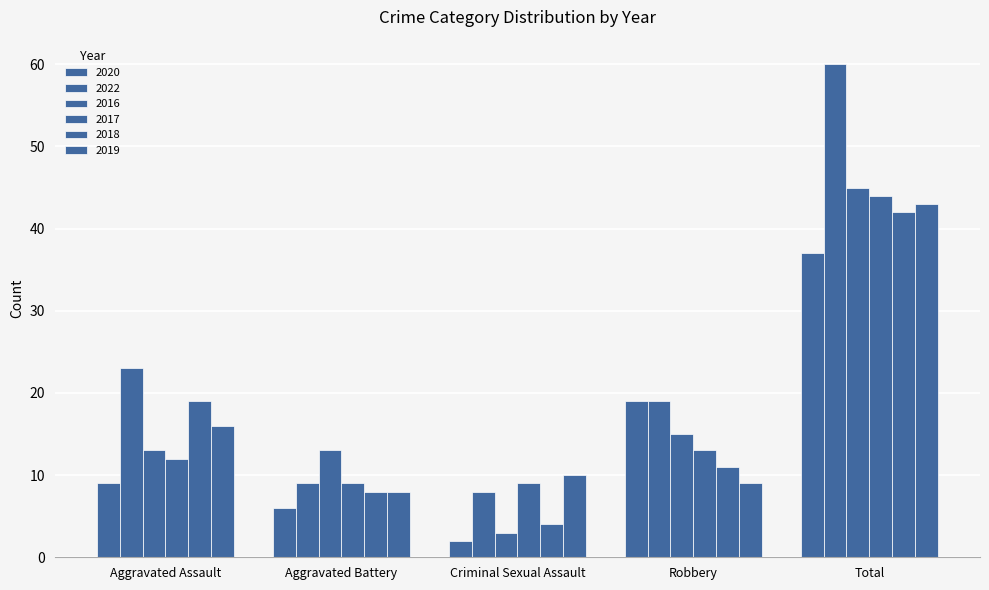

What is the difference between the second highest and minimum values in the 2017 series?

4